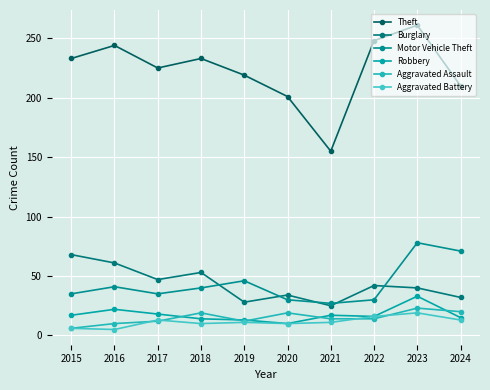

True or false: Motor Vehicle Theft and Theft cross at least once.

False